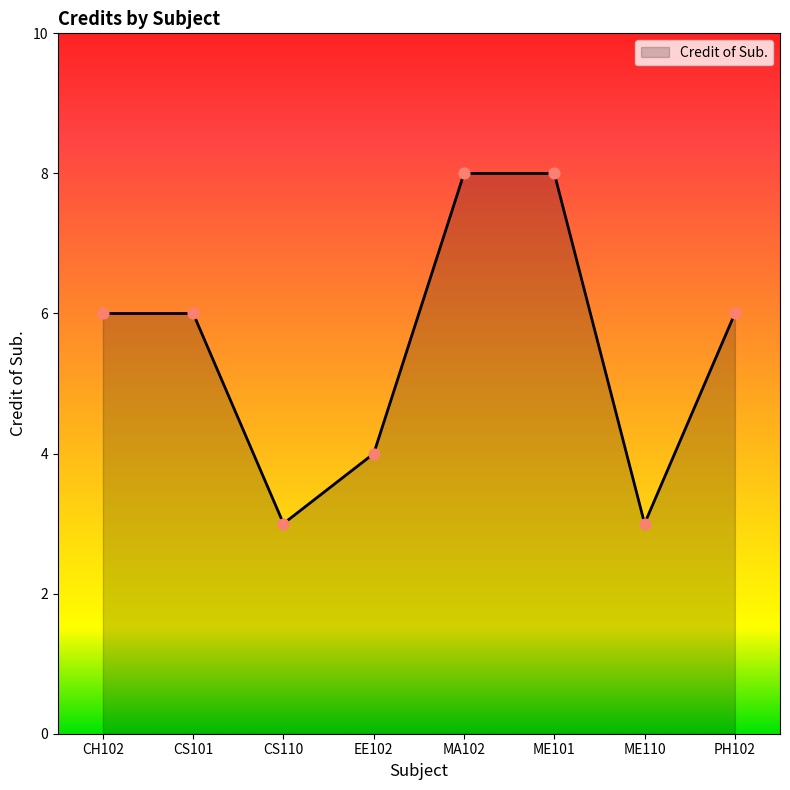

What is the ratio of the value at MA102 to the value at ME101?

1.0